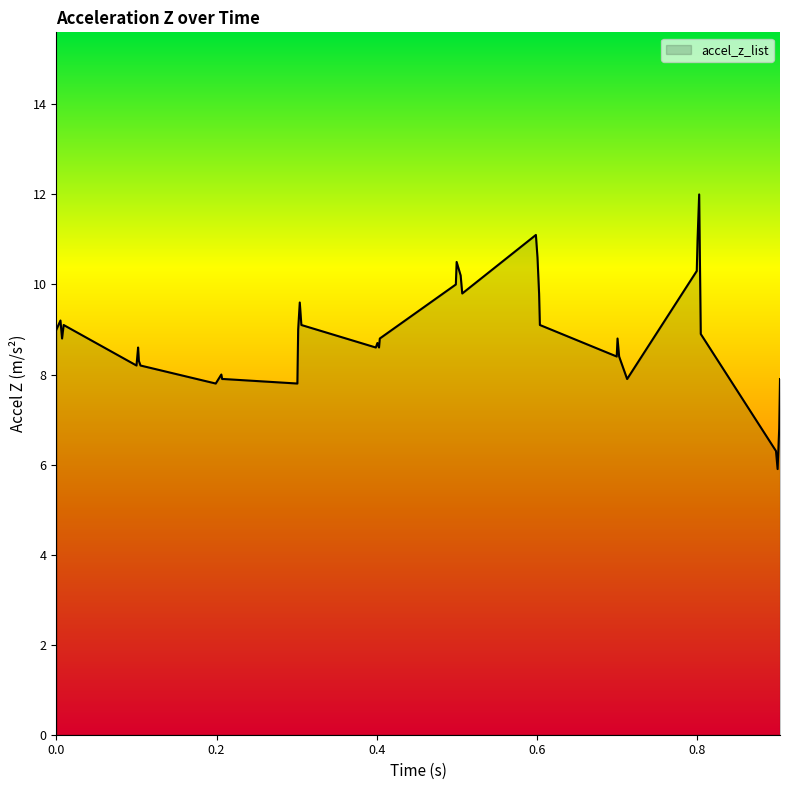

Reading right to left, transcribe all the data shown in this chart.

7.9	6.8	5.9	6.3	8.9	12.0	11.0	10.3	7.9	8.4	8.8	8.4	9.1	9.8	10.6	11.1	9.8	10.2	10.5	10.0	8.8	8.6	8.7	8.6	9.1	9.6	9.0	7.8	7.9	7.9	8.0	7.8	8.2	8.3	8.6	8.2	9.1	8.8	9.2	9.0